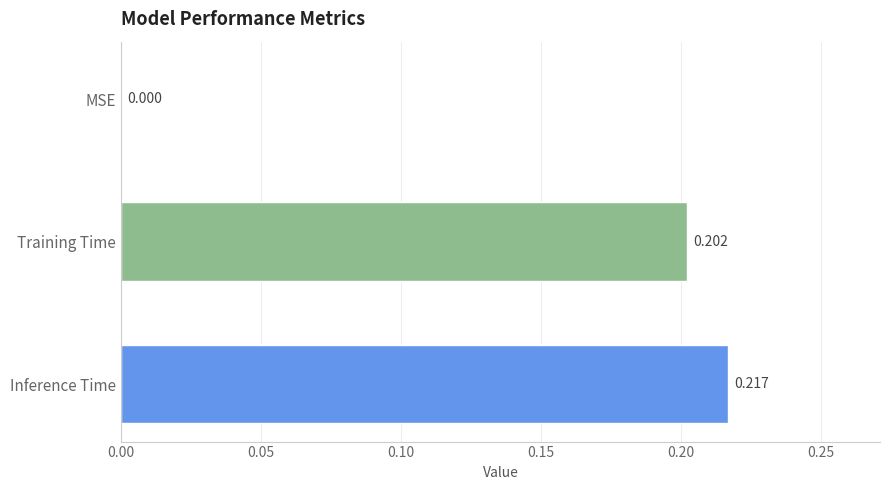

Which category has the highest value across all series?

Inference Time